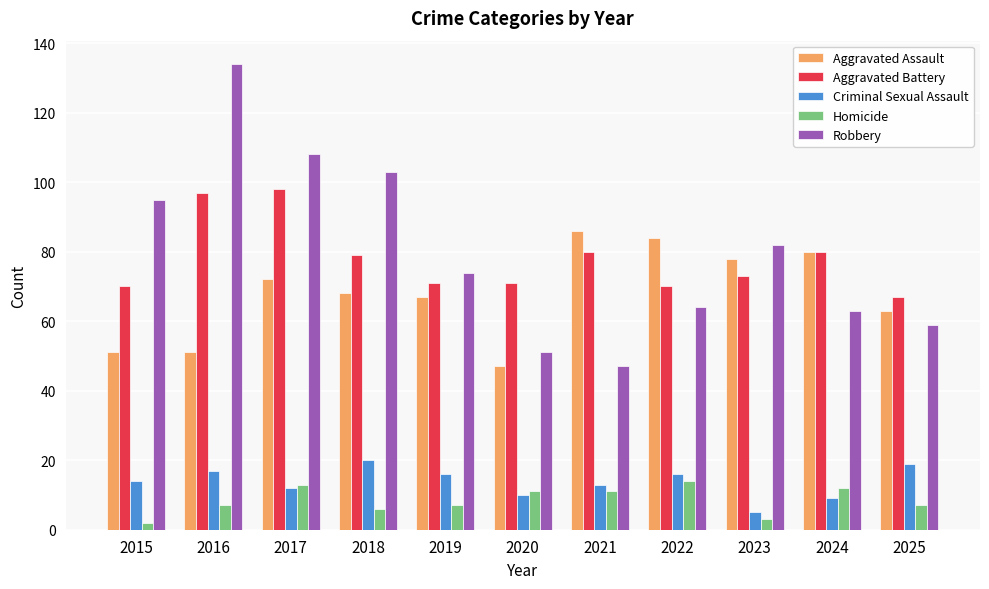

Which series has the largest total across all categories?

Robbery